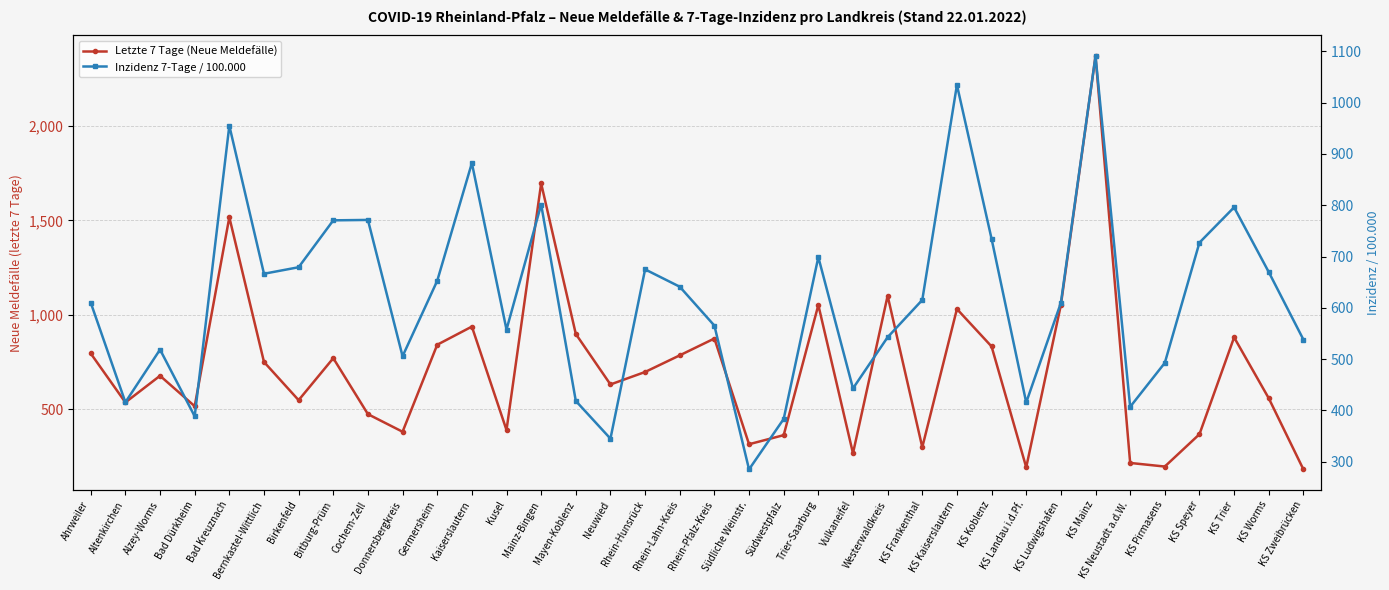

At which label is Inzidenz 7-Tage / 100.000 closest to 687?

Birkenfeld